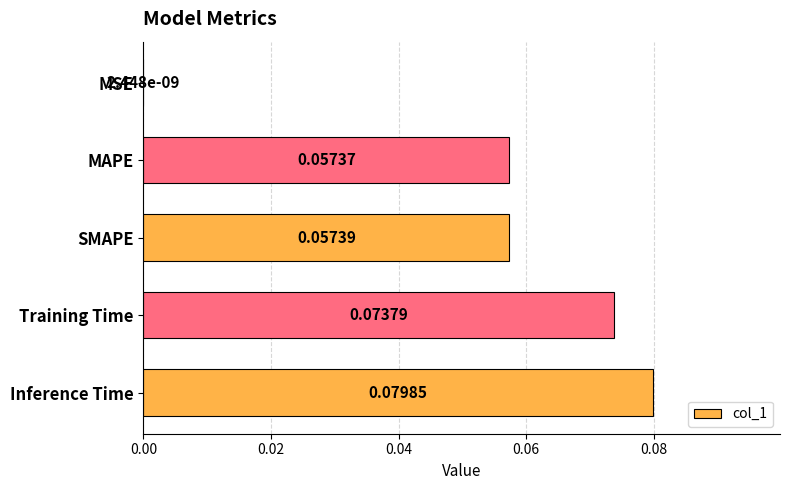

What is the sum of all values?

0.3